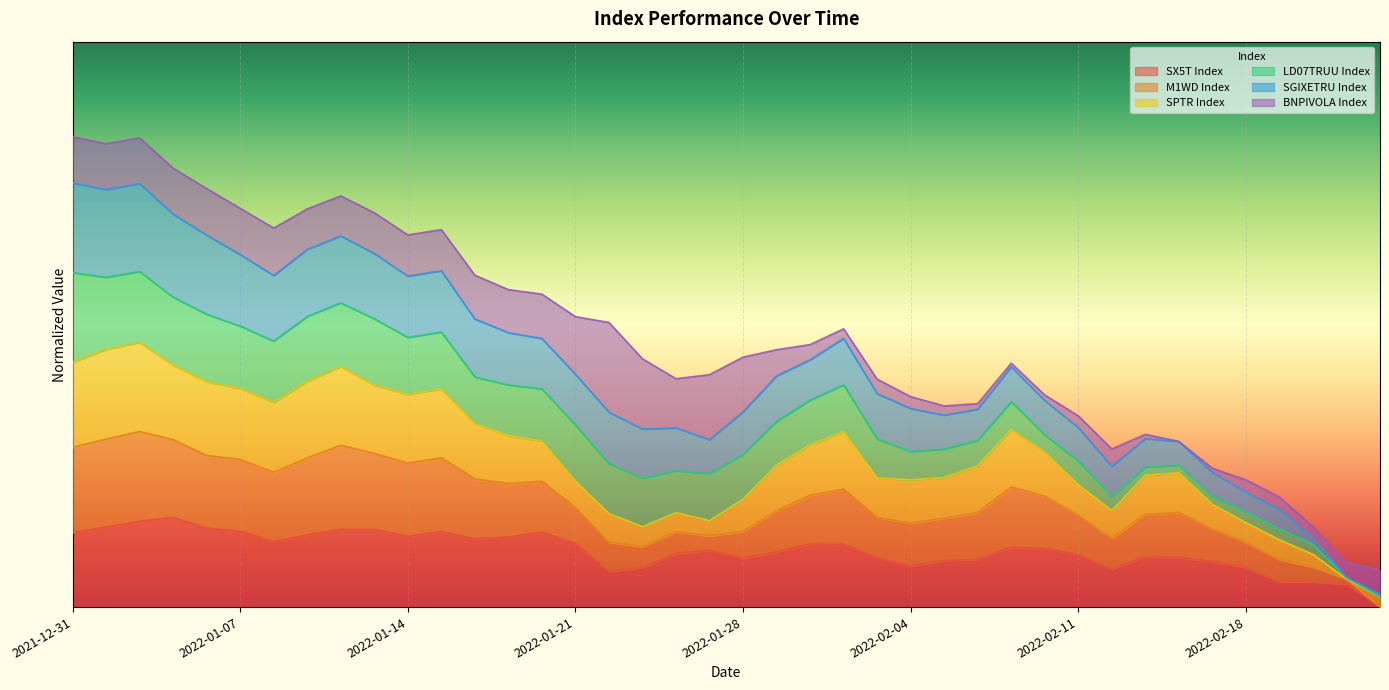

The value of SGIXETRU Index at 2022-02-09 is 0.5. True or false?

True